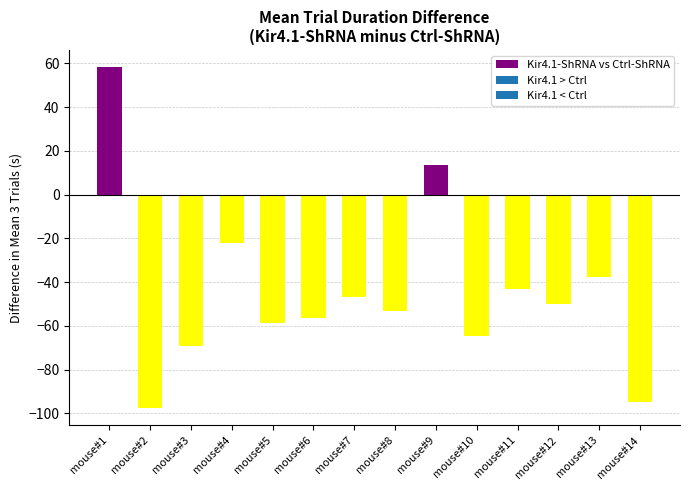

What is the smallest value displayed?

-97.7